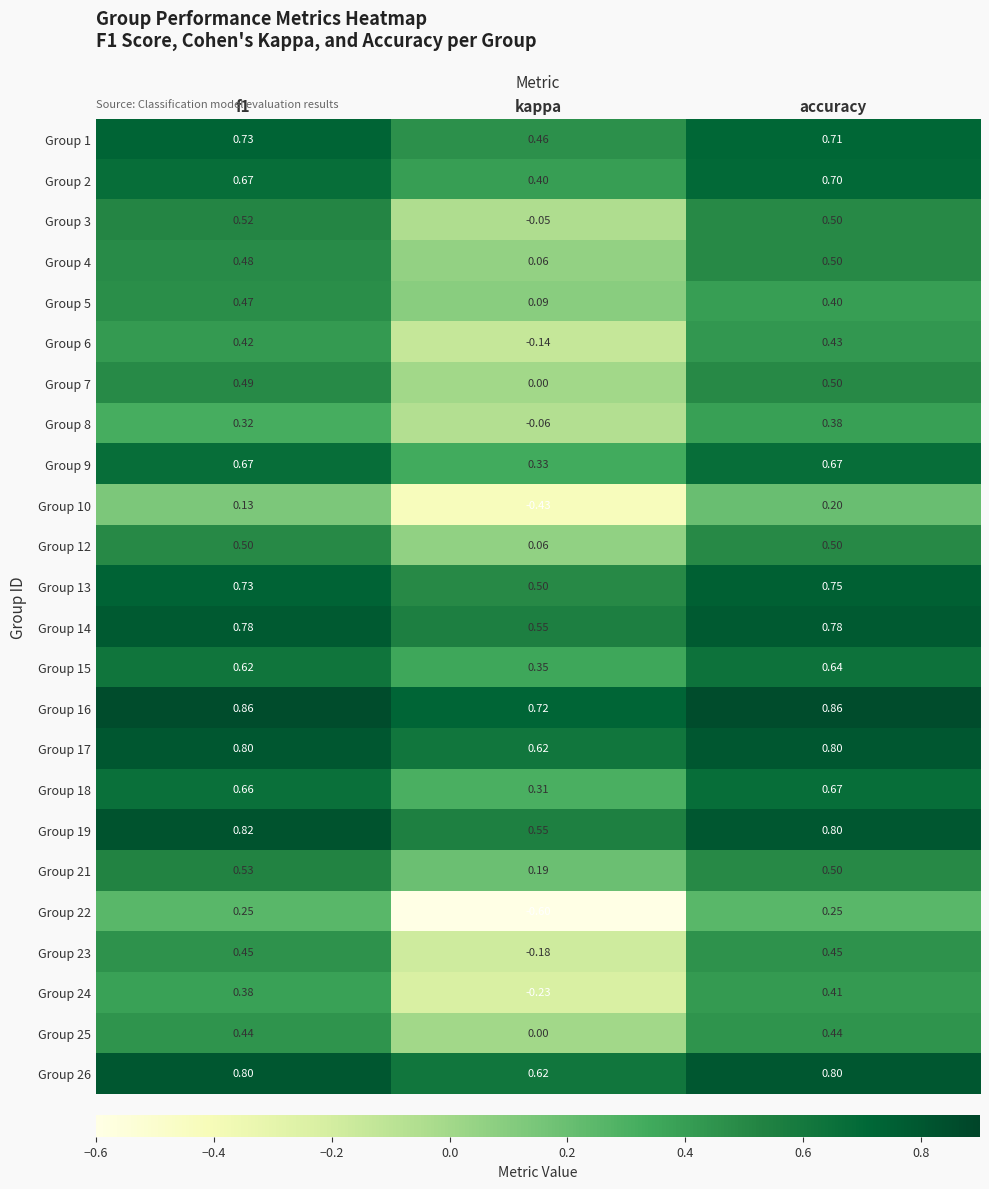

At which category is the sum across all series the highest?

accuracy